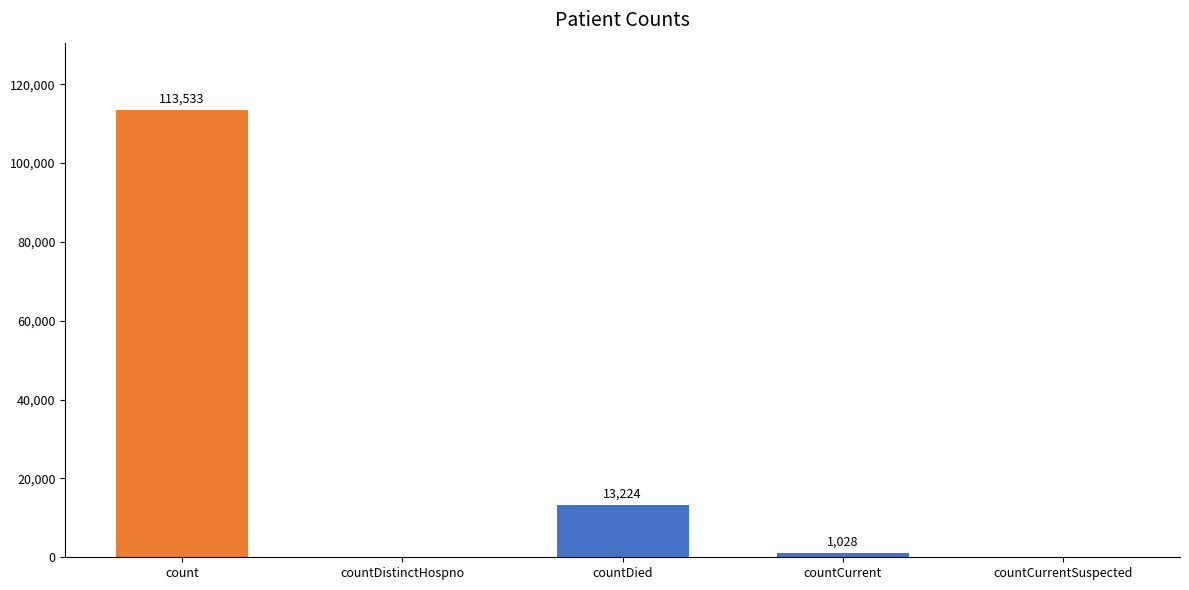

What is the maximum value shown in the chart?

113533